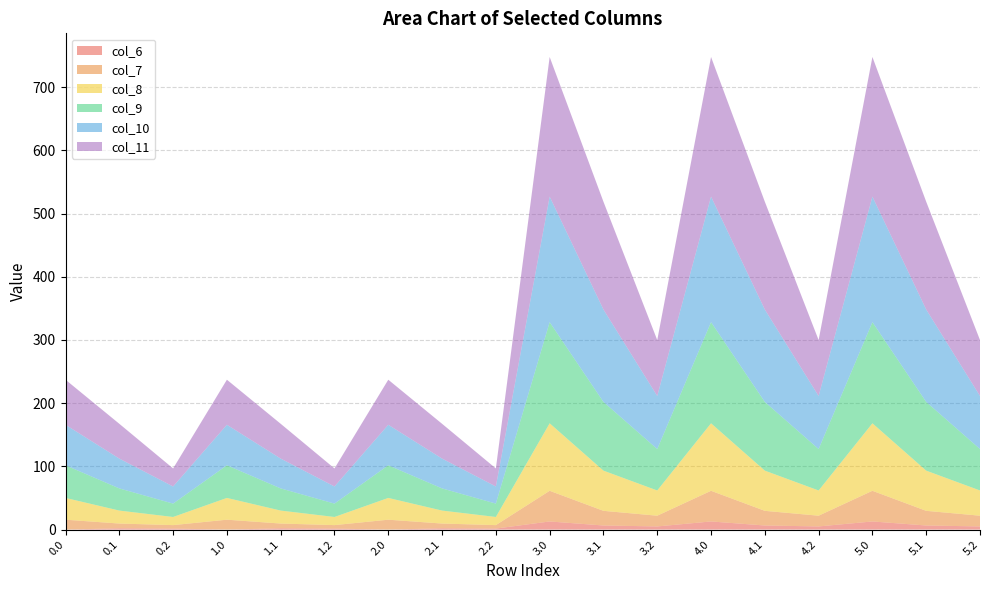

Reading left to right, what are all the values shown in this chart?

col_6: 0.0=0.0	0.1=2.1	0.2=1.6	1.0=0.0	1.1=2.1	1.2=1.6	2.0=0.0	2.1=2.1	2.2=1.6	3.0=12.9	3.1=6.5	3.2=5.0	4.0=12.9	4.1=6.5	4.2=5.0	5.0=12.9	5.1=6.5	5.2=5.0
col_7: 0.0=15.7	0.1=7.5	0.2=5.5	1.0=15.7	1.1=7.5	1.2=5.5	2.0=15.7	2.1=7.5	2.2=5.5	3.0=48.5	3.1=23.2	3.2=17.0	4.0=48.5	4.1=23.2	4.2=17.0	5.0=48.5	5.1=23.2	5.2=17.0
col_8: 0.0=34.5	0.1=20.5	0.2=12.9	1.0=34.5	1.1=20.5	1.2=12.9	2.0=34.5	2.1=20.5	2.2=12.9	3.0=106.8	3.1=63.6	3.2=39.9	4.0=106.8	4.1=63.6	4.2=39.9	5.0=106.8	5.1=63.6	5.2=39.9
col_9: 0.0=51.6	0.1=35.1	0.2=21.2	1.0=51.6	1.1=35.1	1.2=21.2	2.0=51.6	2.1=35.1	2.2=21.2	3.0=160.1	3.1=108.7	3.2=65.6	4.0=160.1	4.1=108.7	4.2=65.6	5.0=160.1	5.1=108.7	5.2=65.6
col_10: 0.0=64.1	0.1=47.2	0.2=27.1	1.0=64.1	1.1=47.2	1.2=27.1	2.0=64.1	2.1=47.2	2.2=27.1	3.0=198.6	3.1=146.2	3.2=83.9	4.0=198.6	4.1=146.2	4.2=83.9	5.0=198.6	5.1=146.2	5.2=83.9
col_11: 0.0=71.3	0.1=55.0	0.2=28.5	1.0=71.3	1.1=55.0	1.2=28.5	2.0=71.3	2.1=55.0	2.2=28.5	3.0=220.9	3.1=170.6	3.2=88.5	4.0=220.9	4.1=170.6	4.2=88.5	5.0=220.9	5.1=170.6	5.2=88.5